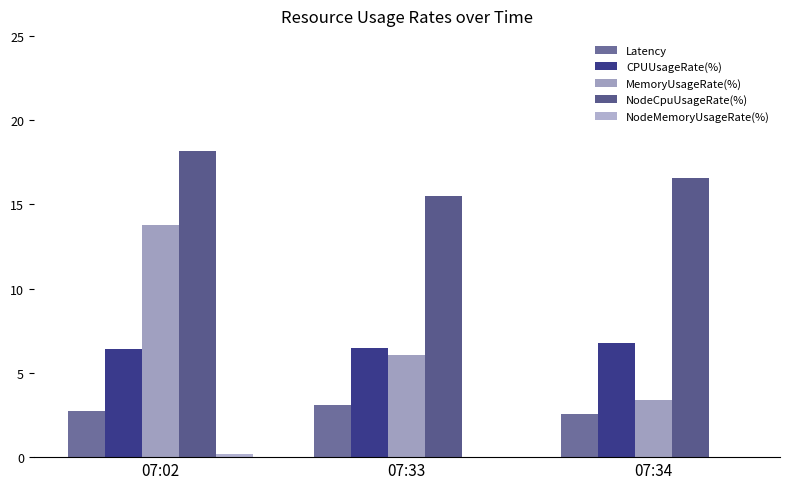

Read the CPUUsageRate(%) value at 07:33.

6.4